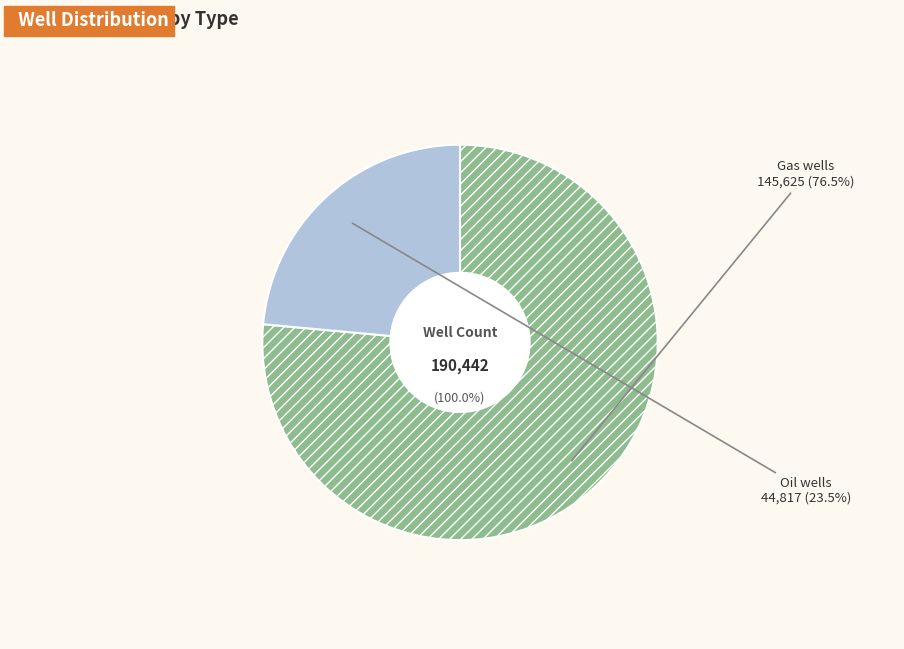

Which has a higher value, Gas wells or Oil wells?

Gas wells